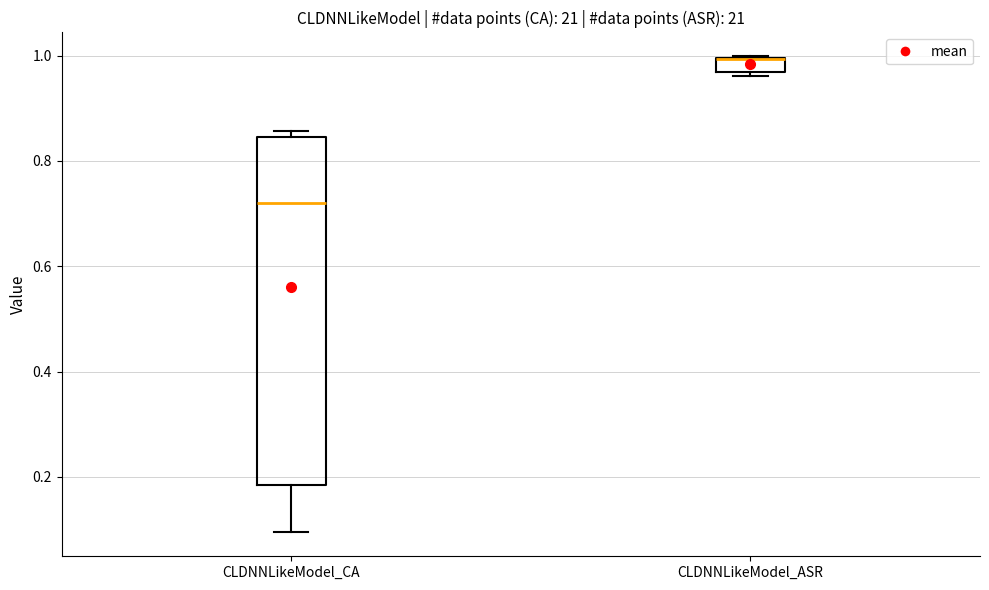

Where does the median line of the box for CLDNNLikeModel_CA sit on the y-axis? The values are not printed on the chart, so give them approximately, as read against the axis.

0.72